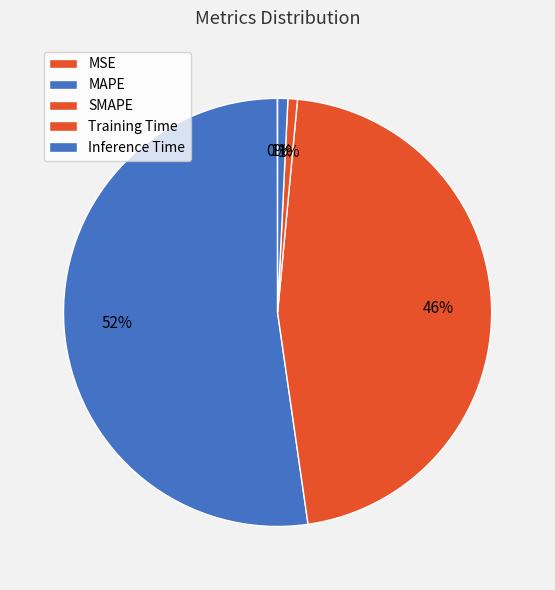

Does Training Time represent more than half of the total?

No